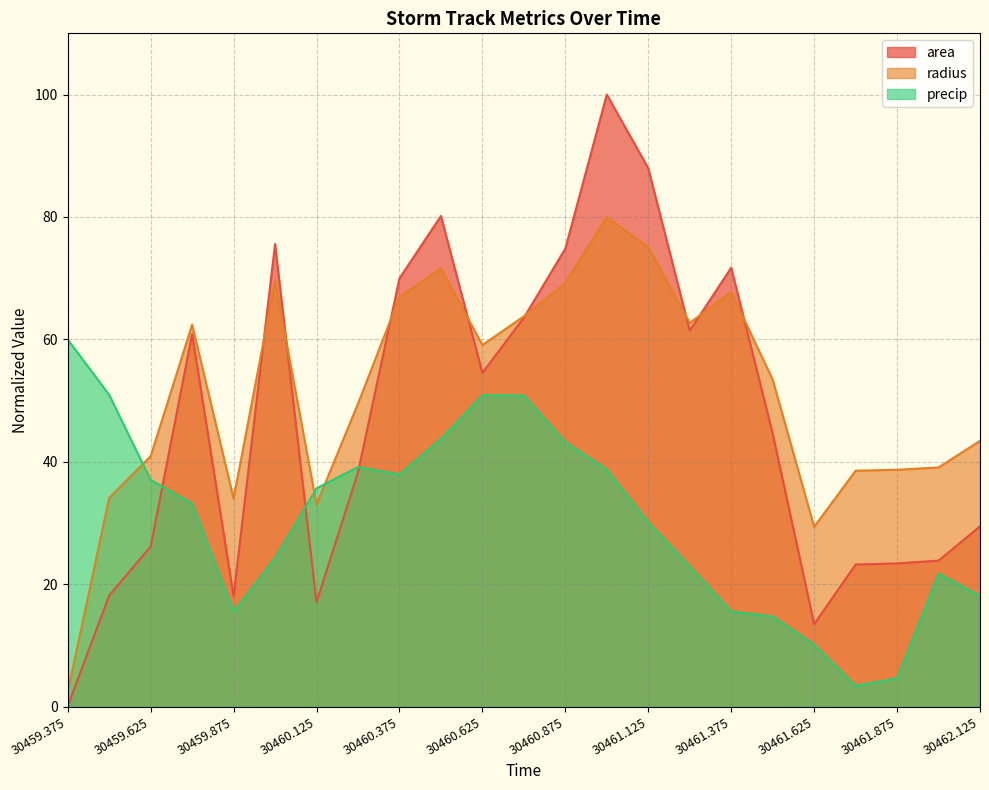

How many data points in precip are less than 33?

11